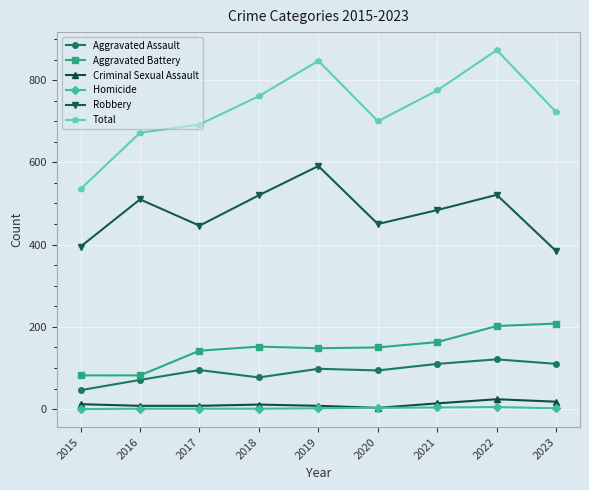

Which series changed the most between 2016 and 2021?

Total